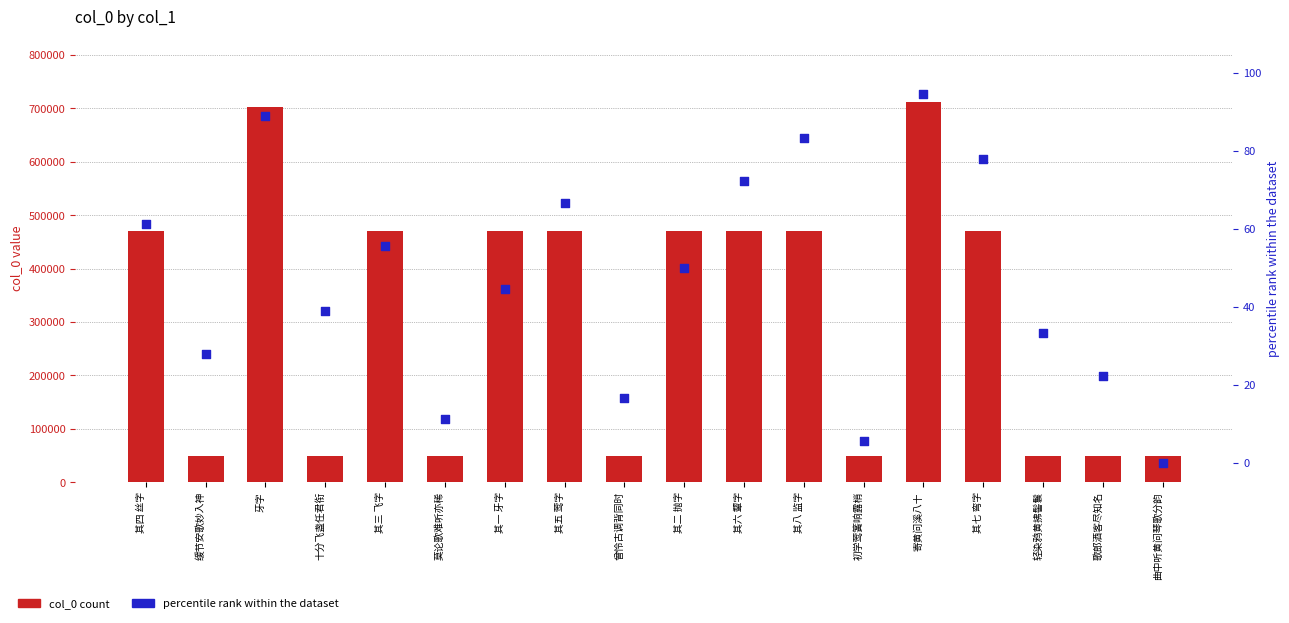

At how many categories does at least one series exceed 27553?

18